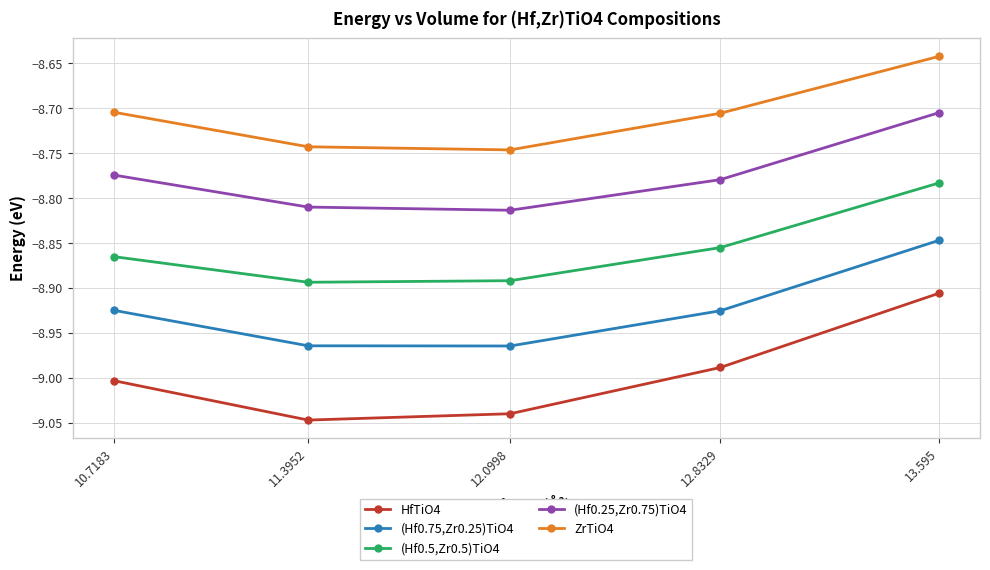

What is the sum of the HfTiO4 values at 12.0998 and 11.3952?

-18.1